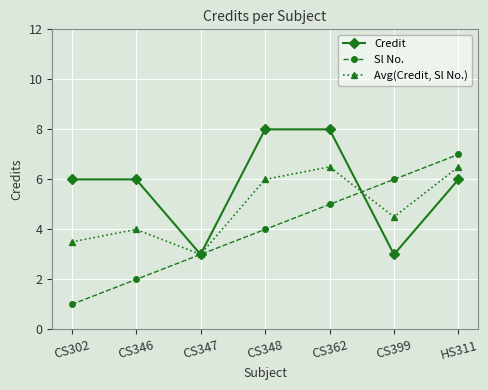

Which series has the largest total across all categories?

Credit